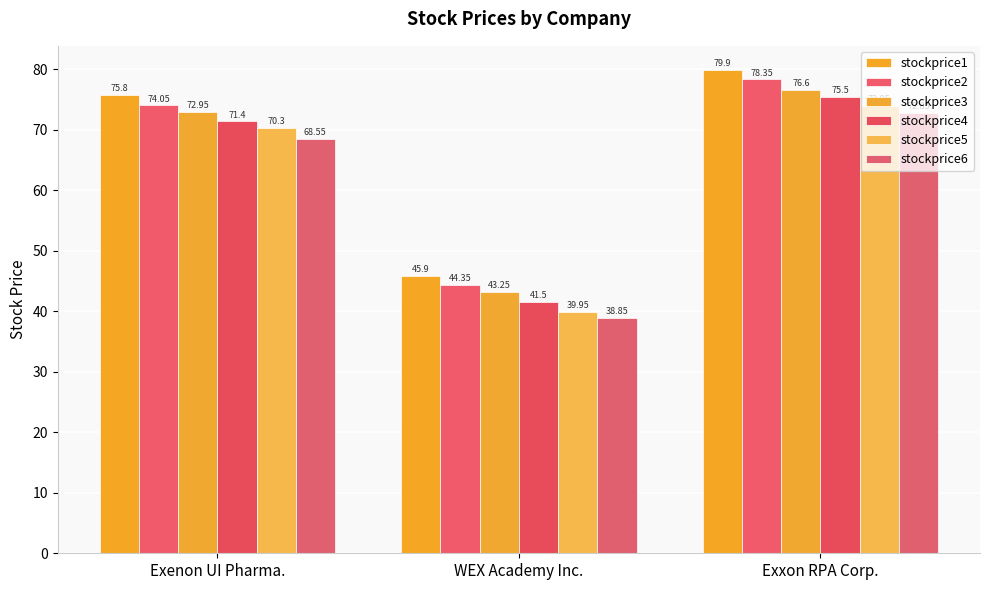

Count the number of categories in the chart.

3